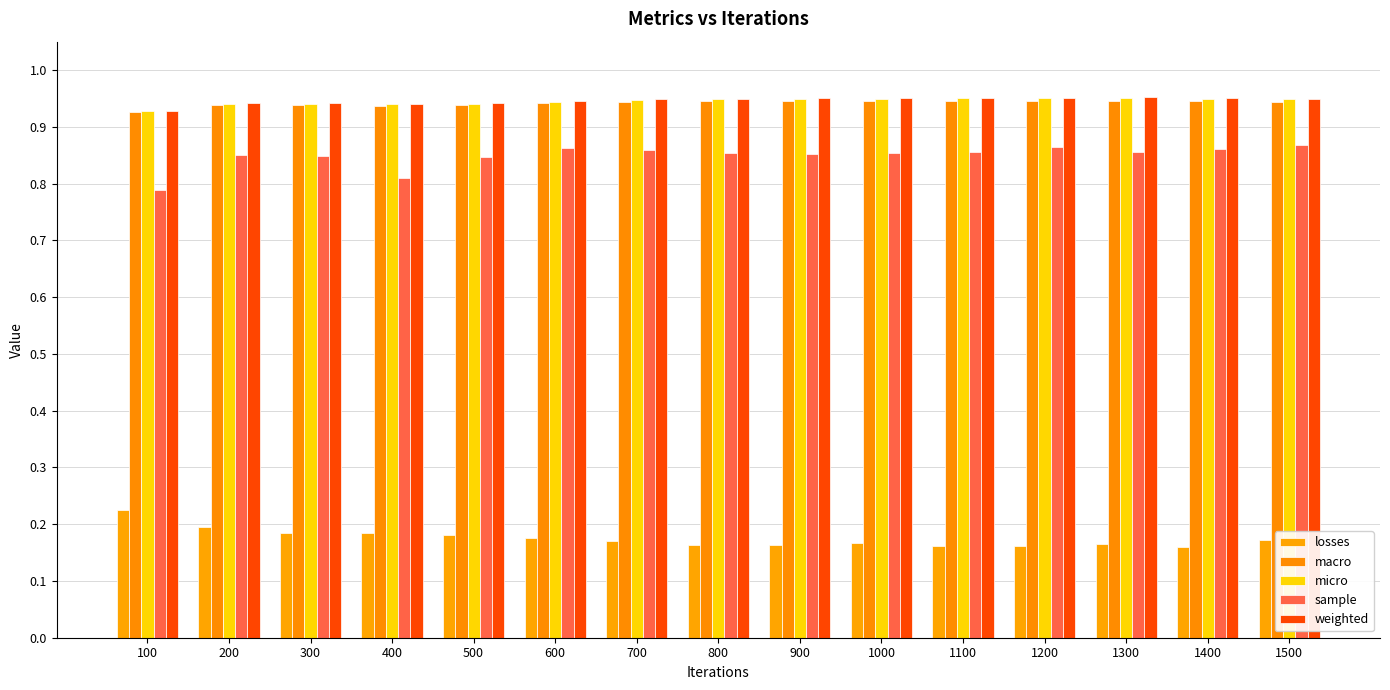

List the series in order of their peak value, highest first.

weighted, micro, macro, sample, losses